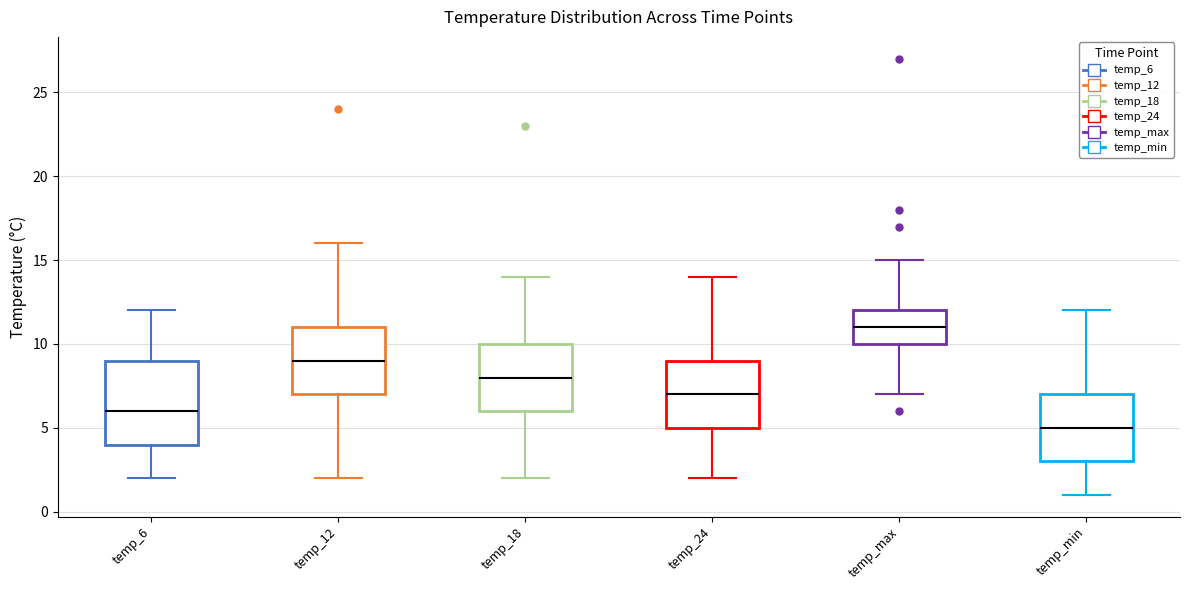

Reading left to right, read every box against the y-axis: the position of its median line, the range the box covers, and the ends of its whiskers. The values are not printed on the chart, so give them approximately, as read against the axis.

temp_6: median 6, box 4 to 9, whiskers 2 to 12
temp_12: median 9, box 7 to 11, whiskers 2 to 16
temp_18: median 8, box 6 to 10, whiskers 2 to 14
temp_24: median 7, box 5 to 9, whiskers 2 to 14
temp_max: median 11, box 10 to 12, whiskers 7 to 15
temp_min: median 5, box 3 to 7, whiskers 1 to 12